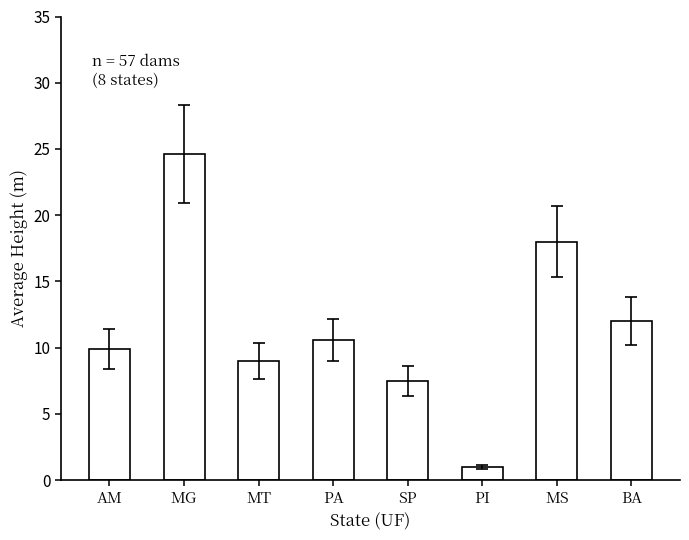

What is the difference between the values at BA and MT?

3.0